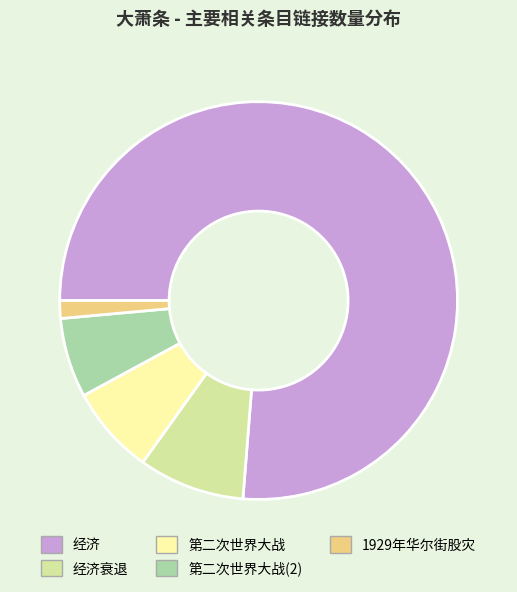

Is it true that 经济衰退 is 1% of the pie?

False